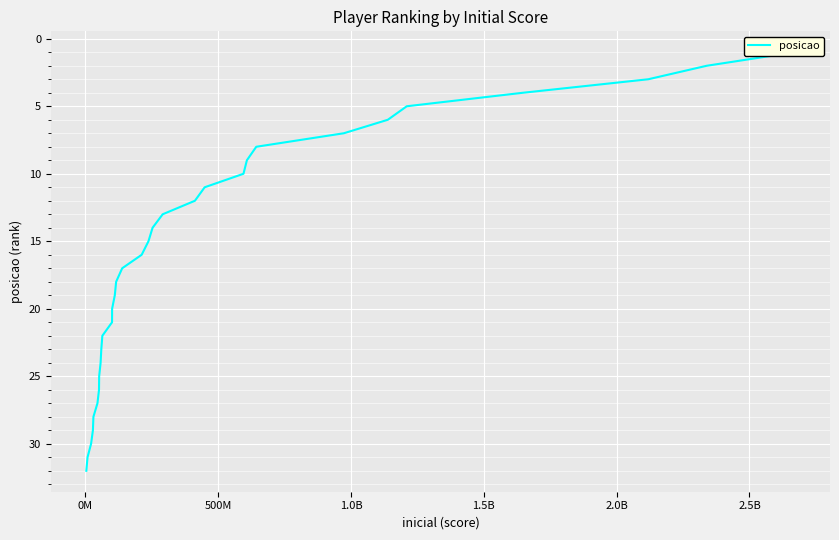

What is the smallest value displayed?

1